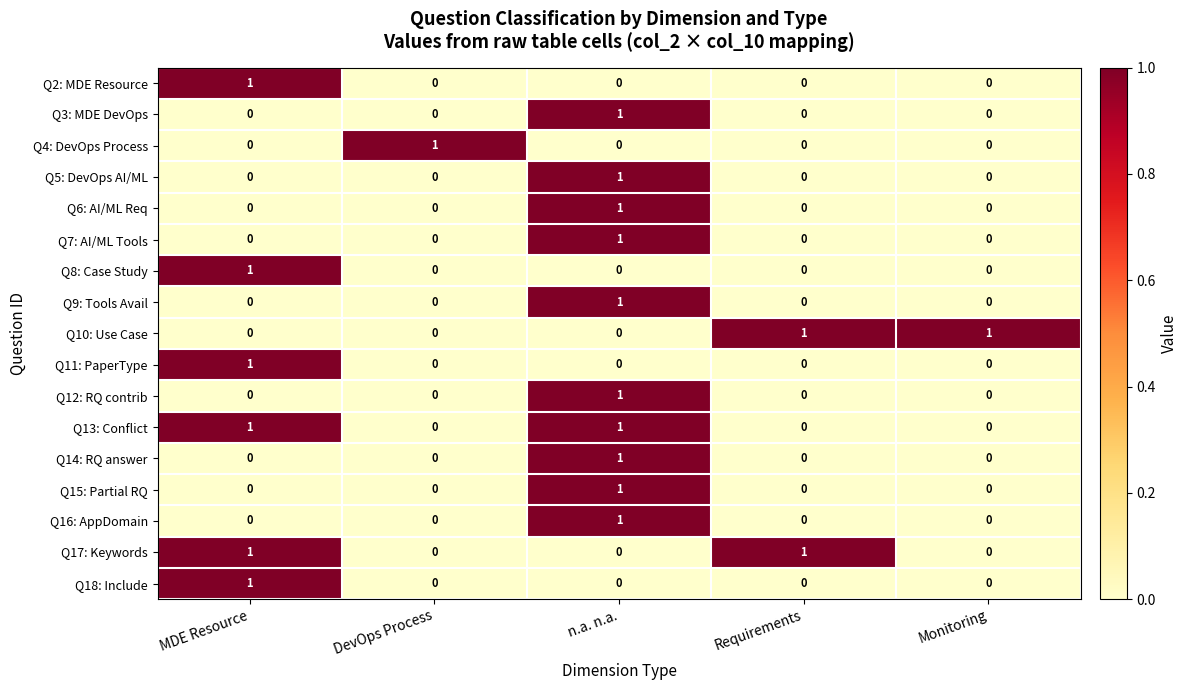

At which label does Q3: MDE DevOps reach its peak?

n.a. n.a.